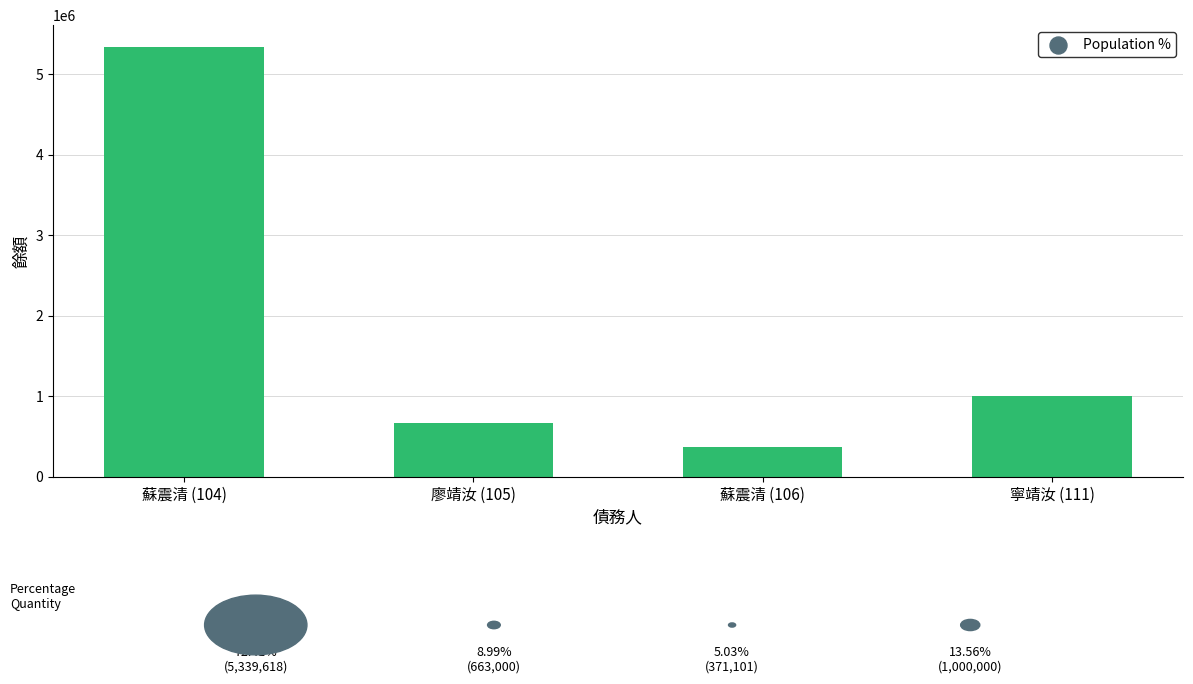

Between 蘇震清 (106) and 廖靖汝 (105), which is larger?

廖靖汝 (105)